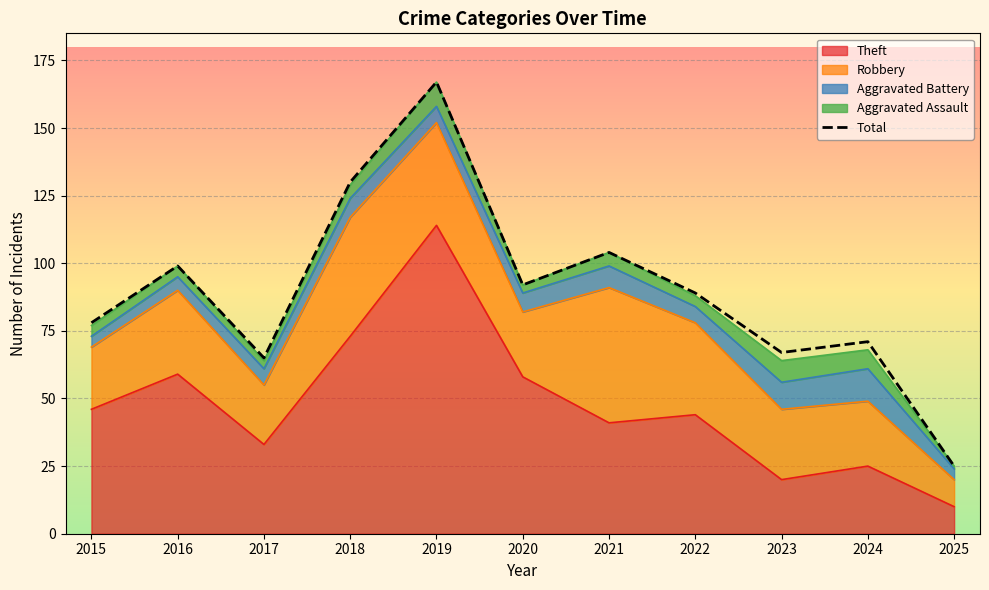

What is the value of the 7th point from the left?

104